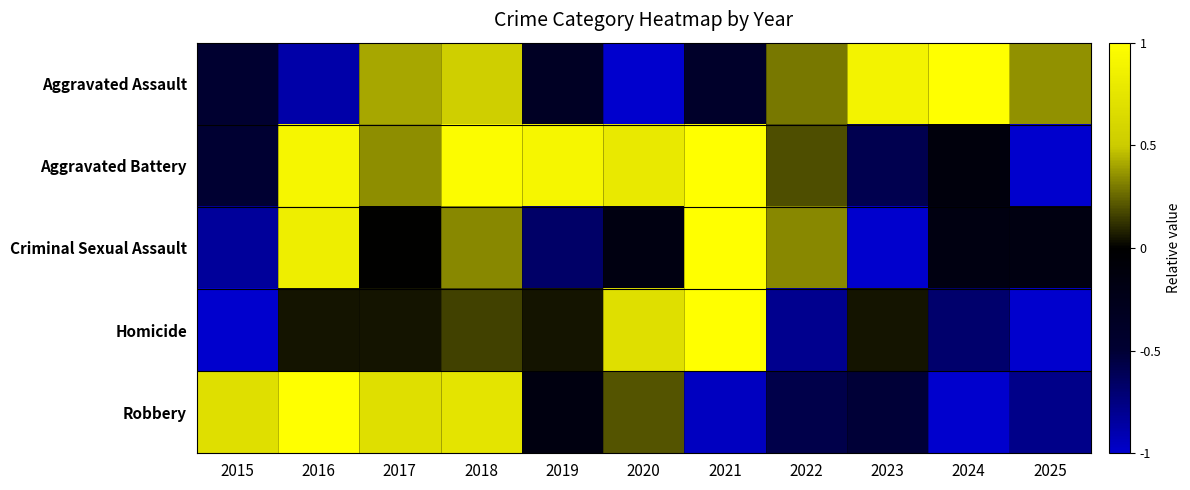

What is the spread (max minus min) of values at 2024?

2.0